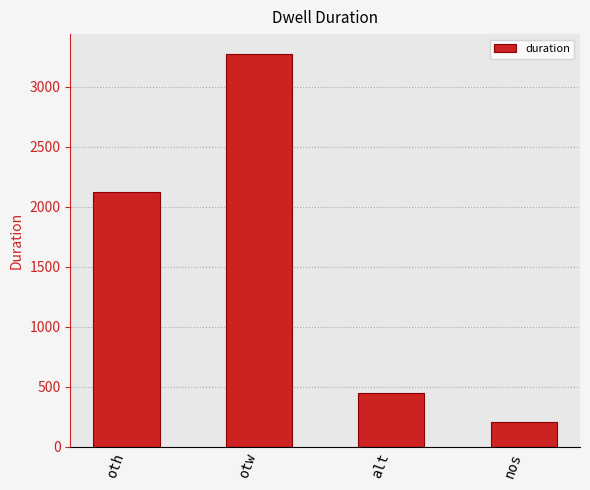

How many series are shown in this chart?

1